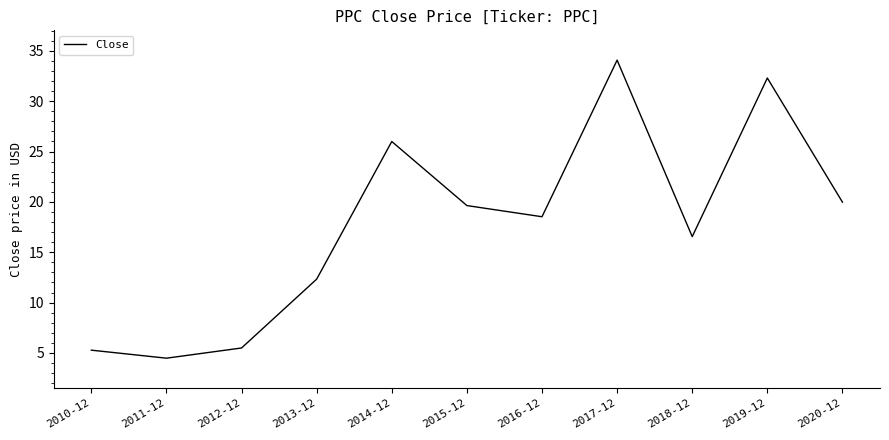

At which category does the data reach its first local valley?

2011-12